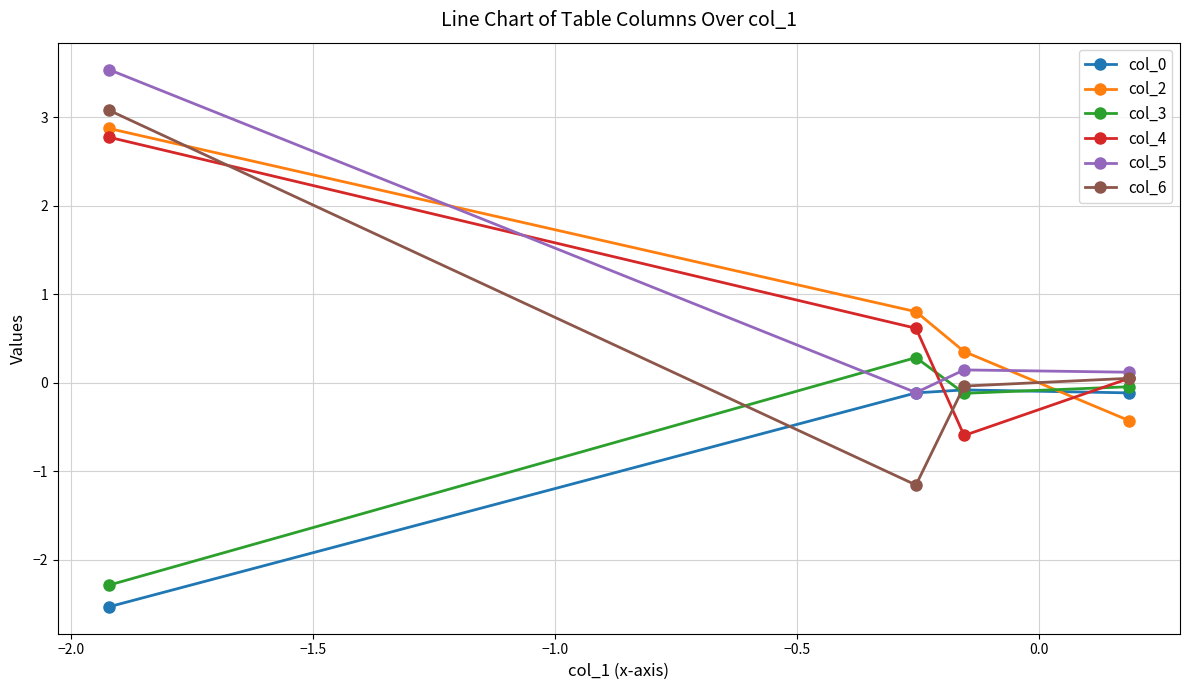

What is the value of the col_6 point at the 1st from the left?

3.1